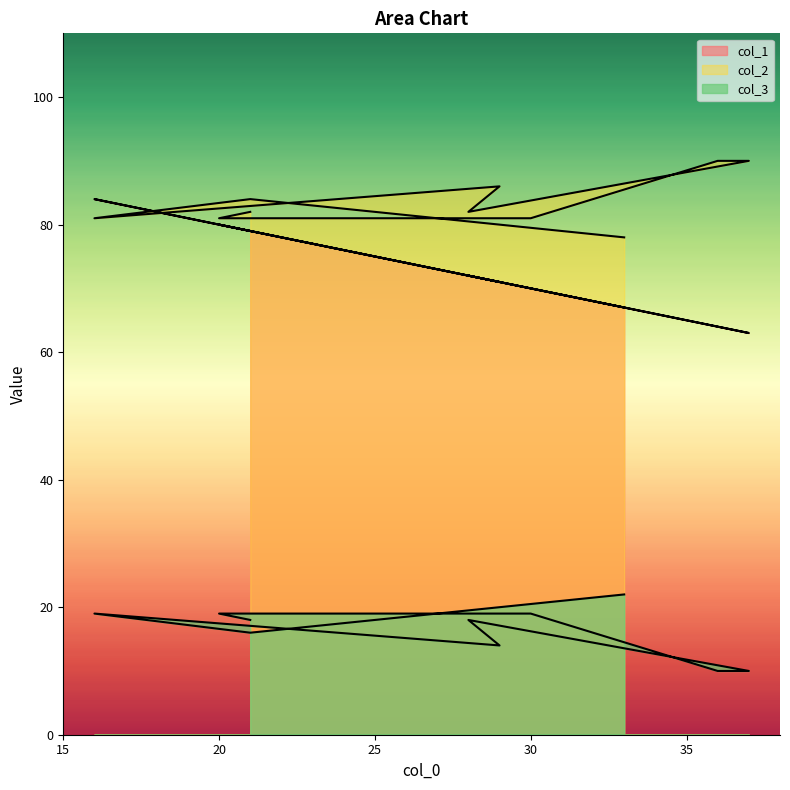

Does the chart have visible grid lines?

No